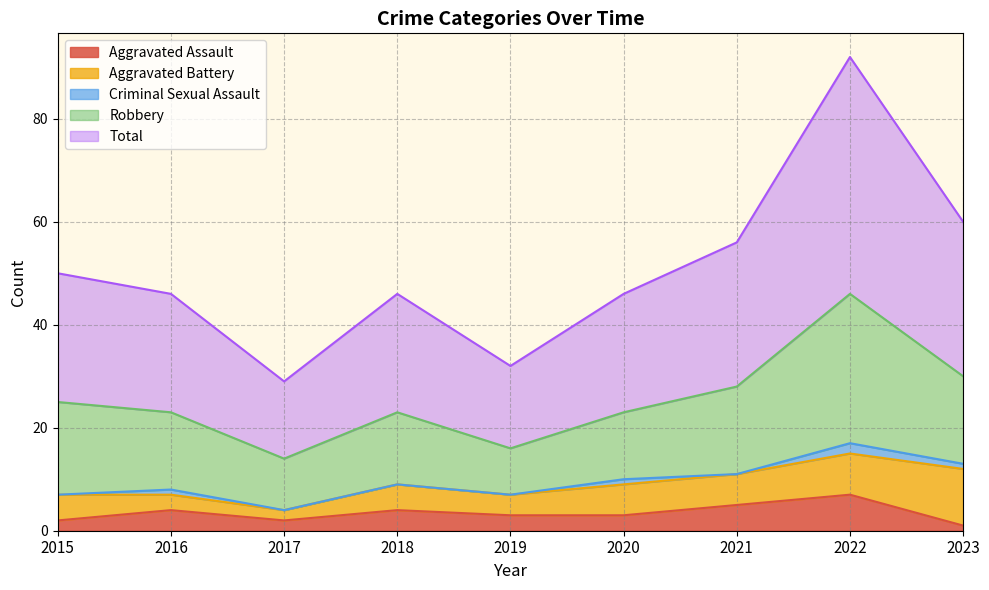

What is the value of the Aggravated Battery point at the 2nd from the left?

3